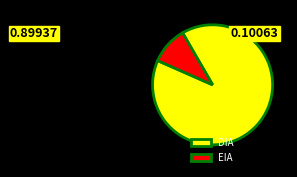

Do DIA and EIA together represent more than half of the pie?

Yes